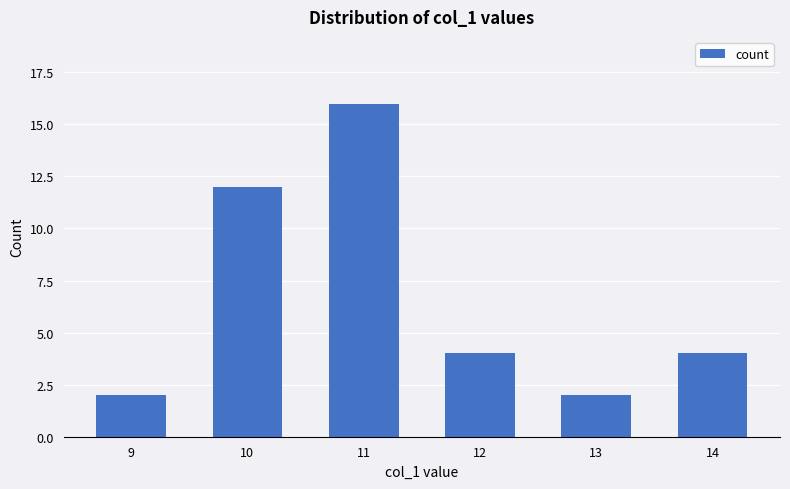

What is the change in value from 9 to 10?

+10